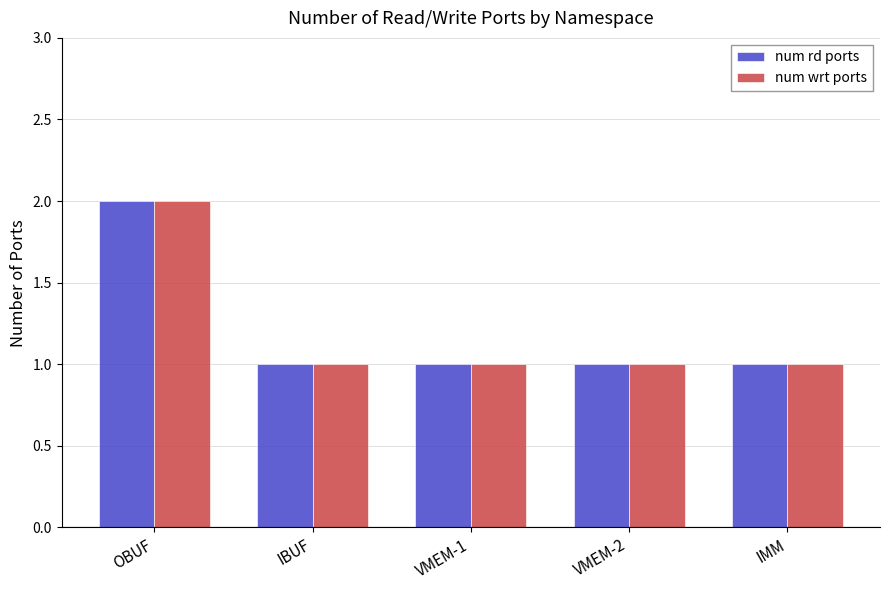

What position from the right is OBUF?

5